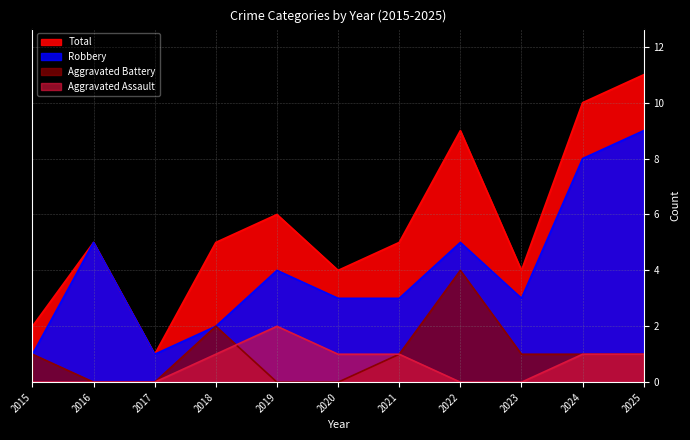

At which category does the chart reach its peak across all series?

2025